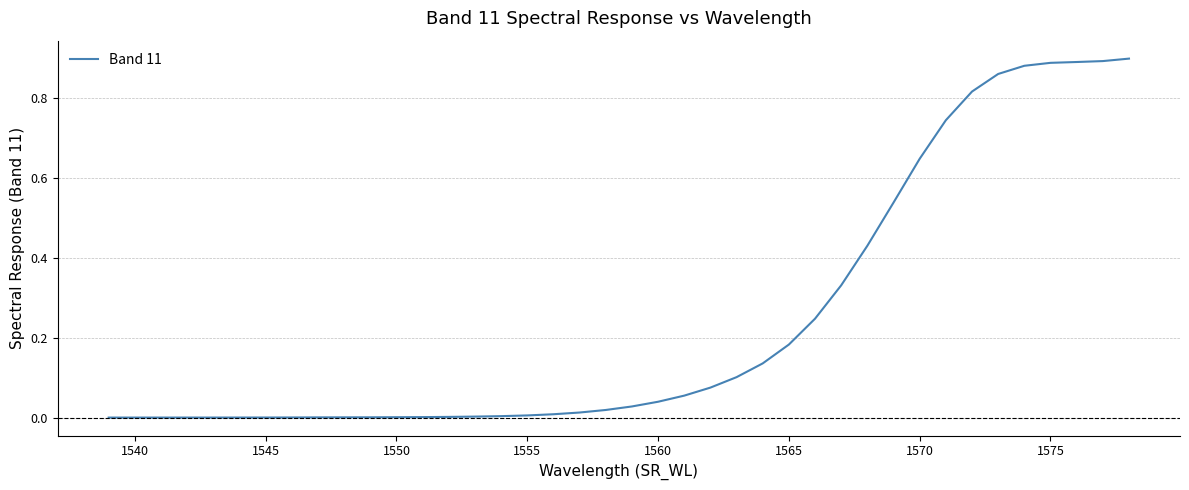

How many series are shown in this chart?

1